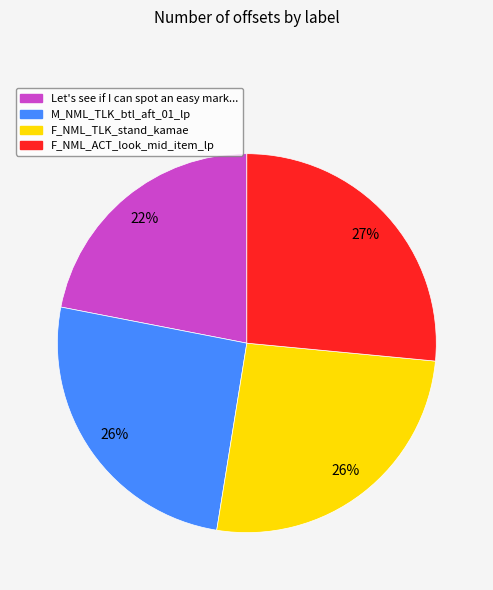

To the nearest percent, what is the difference between the largest and smallest slice percentages?

5%